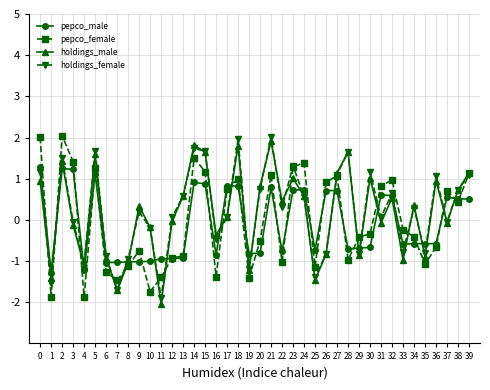

What is the value of the holdings_female point at the 2nd from the left?

-1.5